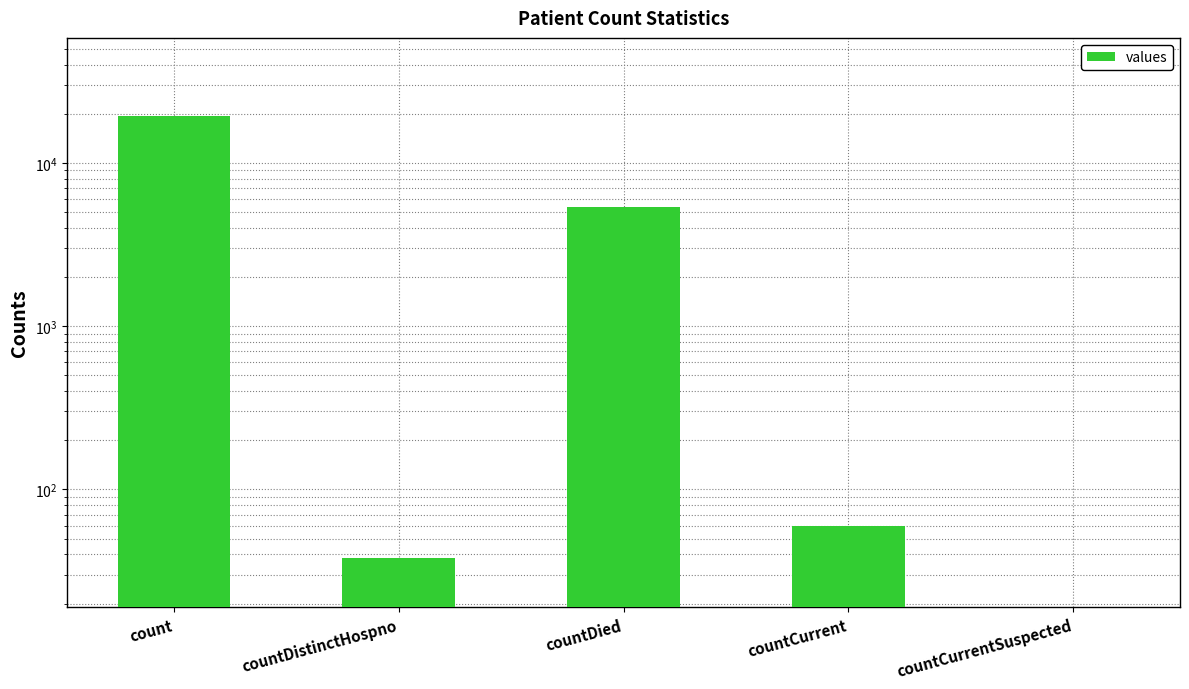

What position from the left is countDistinctHospno?

2